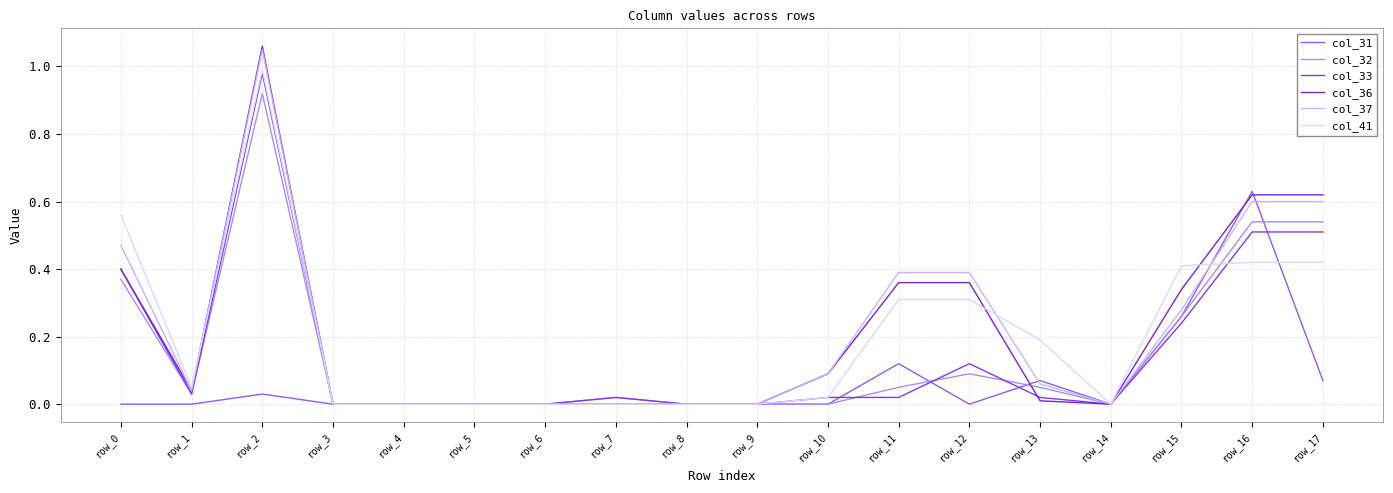

Reading left to right, list all the values displayed in this chart.

col_31: 0.0	0.0	0.0	0.0	0.0	0.0	0.0	0.0	0.0	0.0	0.0	0.1	0.0	0.1	0.0	0.3	0.6	0.1
col_32: 0.4	0.0	0.9	0.0	0.0	0.0	0.0	0.0	0.0	0.0	0.0	0.1	0.1	0.1	0.0	0.3	0.5	0.5
col_33: 0.4	0.0	1.0	0.0	0.0	0.0	0.0	0.0	0.0	0.0	0.0	0.0	0.1	0.0	0.0	0.2	0.5	0.5
col_36: 0.4	0.0	1.1	0.0	0.0	0.0	0.0	0.0	0.0	0.0	0.1	0.4	0.4	0.0	0.0	0.3	0.6	0.6
col_37: 0.5	0.0	1.1	0.0	0.0	0.0	0.0	0.0	0.0	0.0	0.1	0.4	0.4	0.1	0.0	0.3	0.6	0.6
col_41: 0.6	0.1	1.0	0.0	0.0	0.0	0.0	0.0	0.0	0.0	0.0	0.3	0.3	0.2	0.0	0.4	0.4	0.4